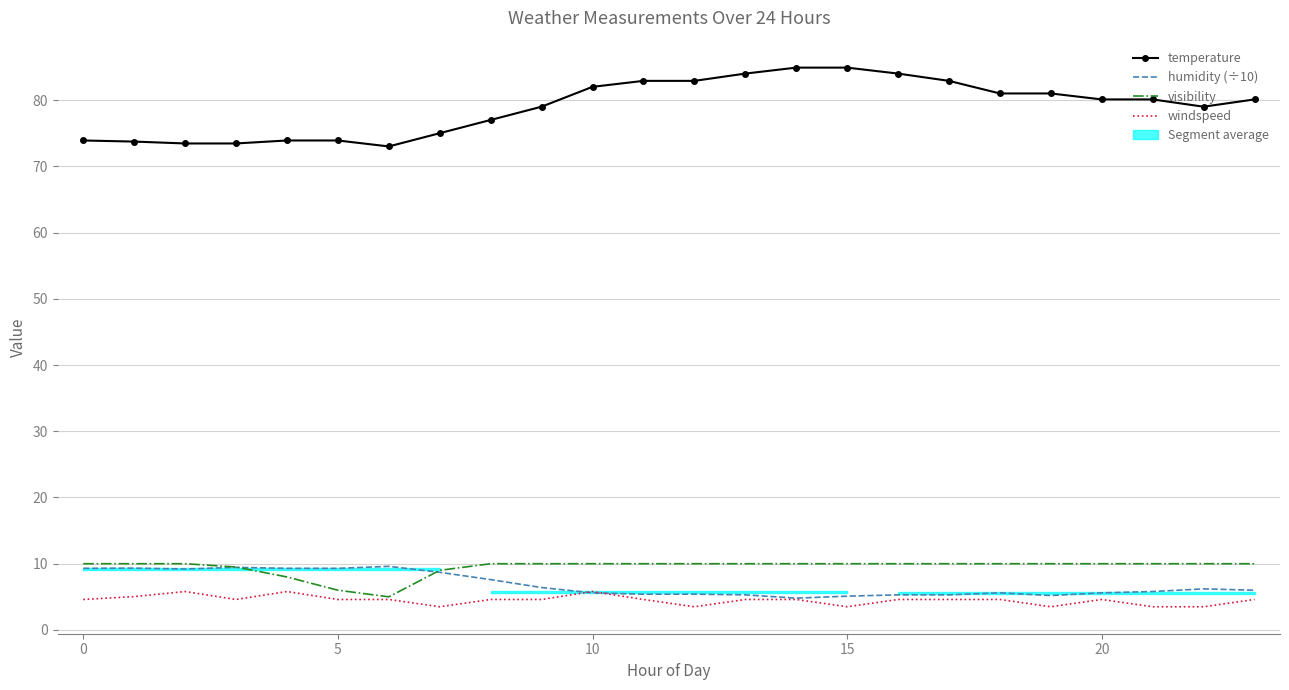

Where does the temperature series first go above 80?

10